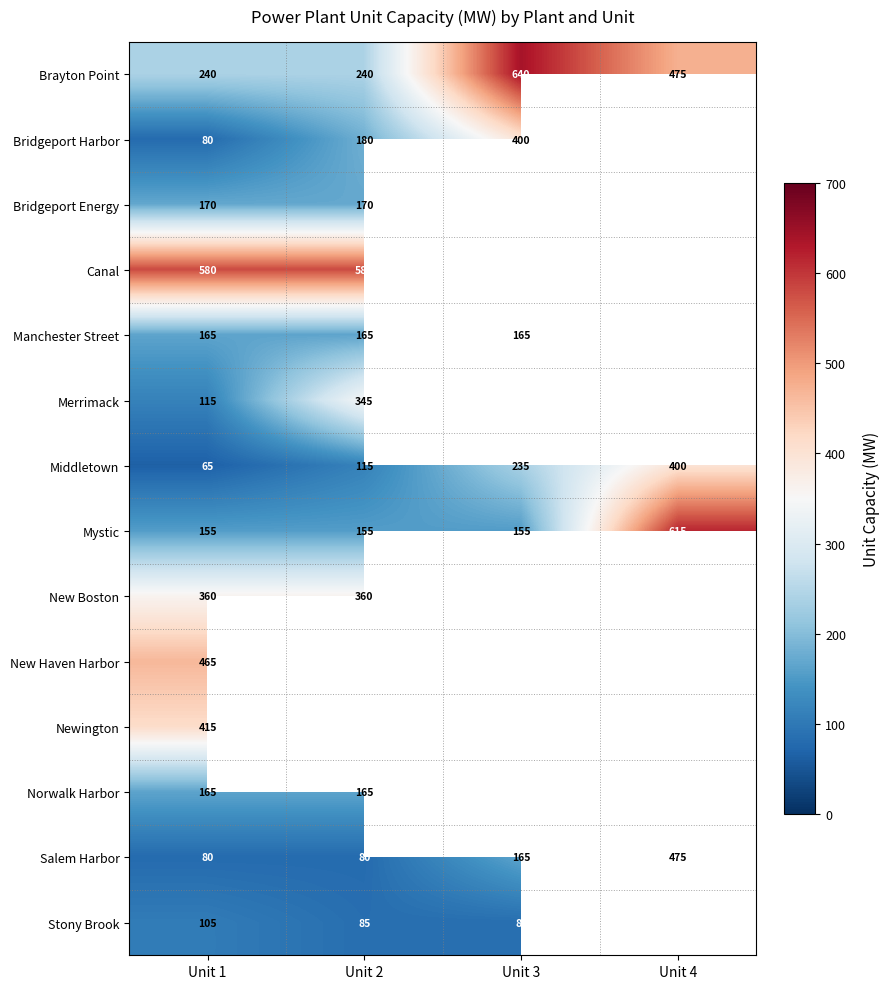

Count the number of data series in this chart.

14